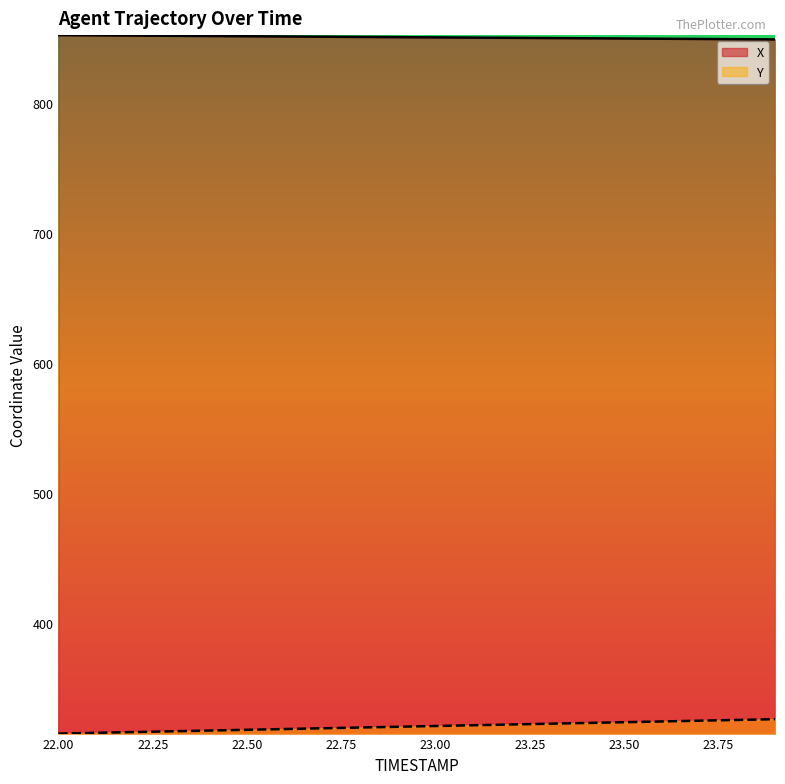

At which label does X first exceed 850?

22.00